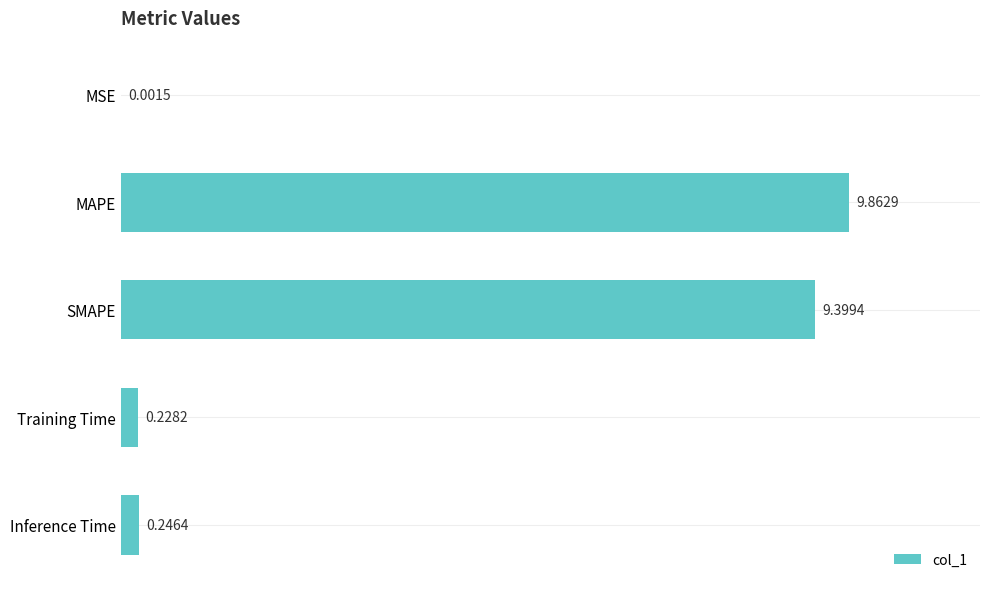

What is the average value?

3.9